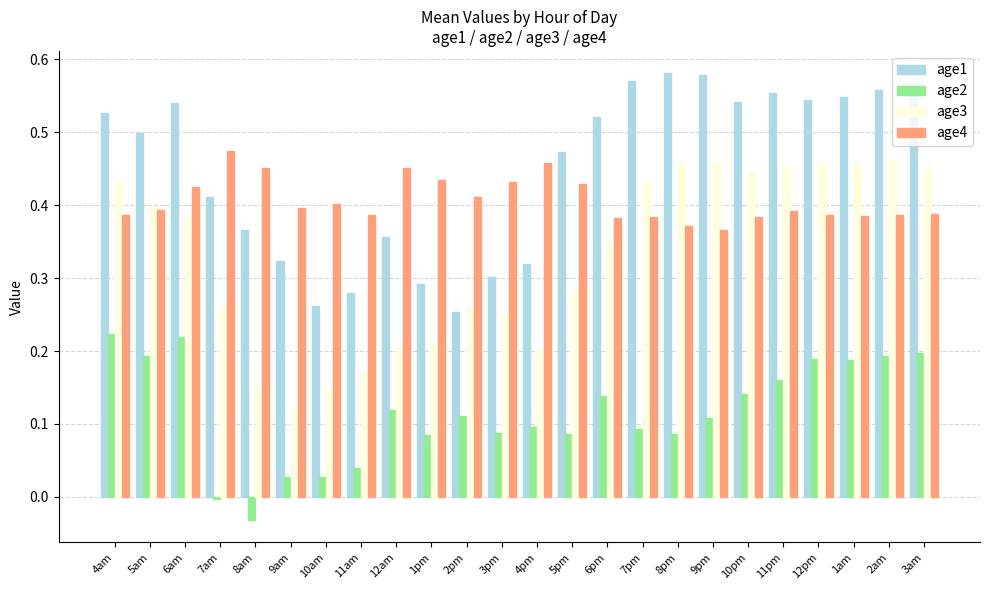

What are all the series names shown in the legend?

age1, age2, age3, age4